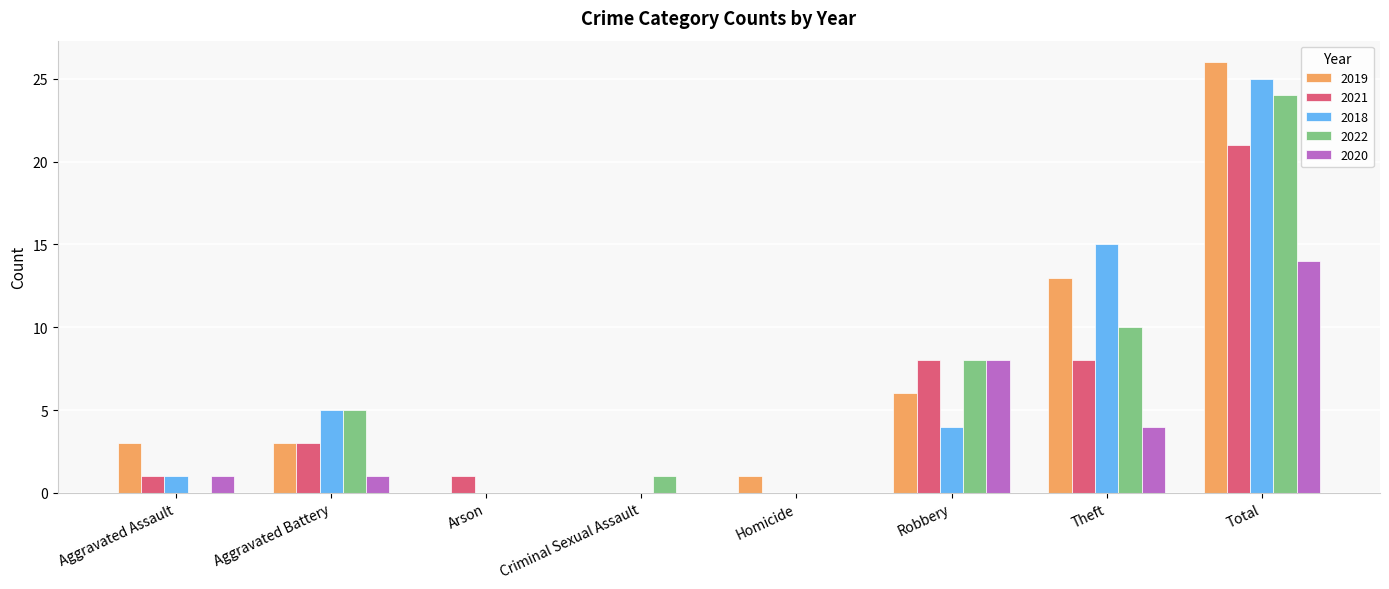

What is the sum of the 2021 values at Homicide and Aggravated Battery?

3